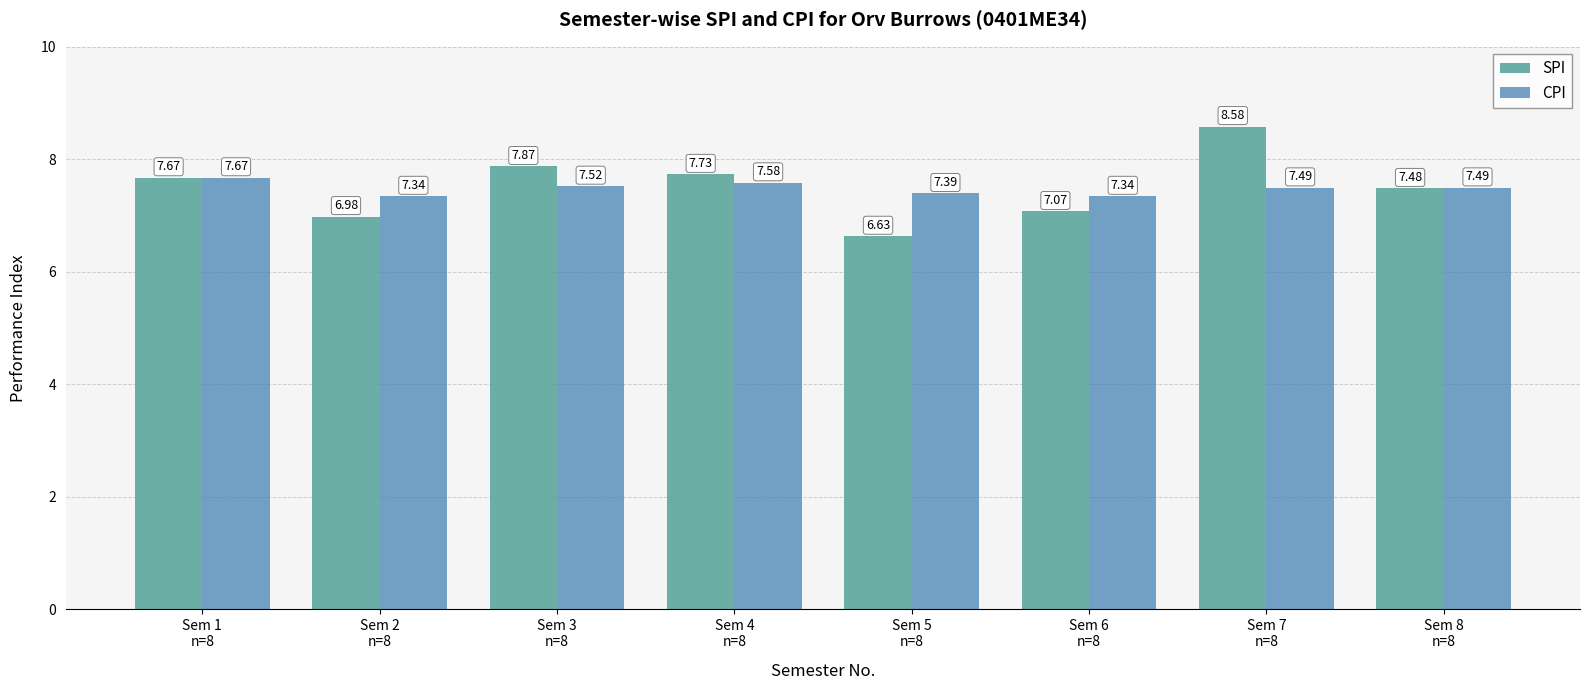

What is the sum of all CPI values?

59.8